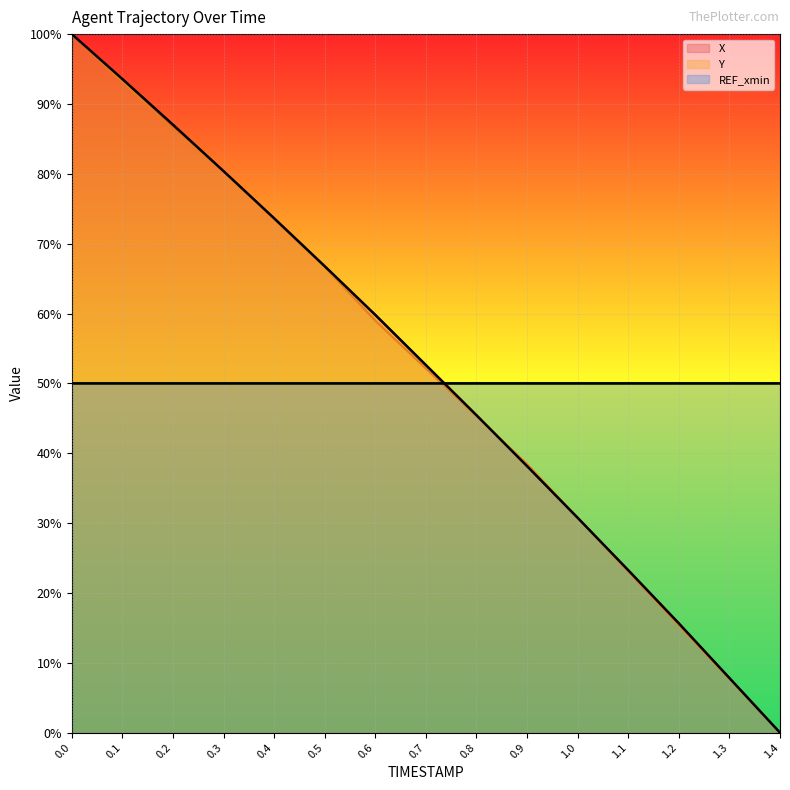

True or false: REF_xmin and X cross at least once.

True